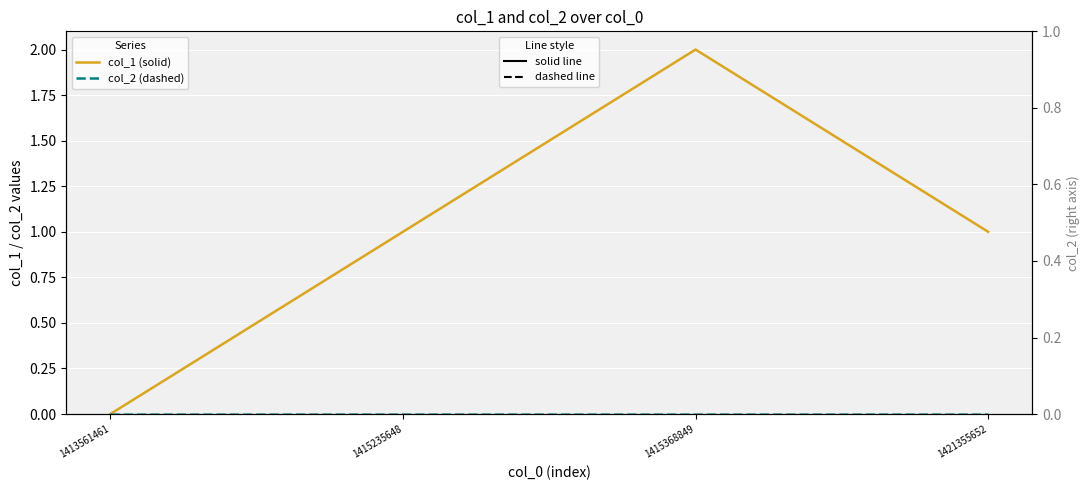

True or false: col_2 (dashed) and col_1 (solid) intersect in this chart.

False